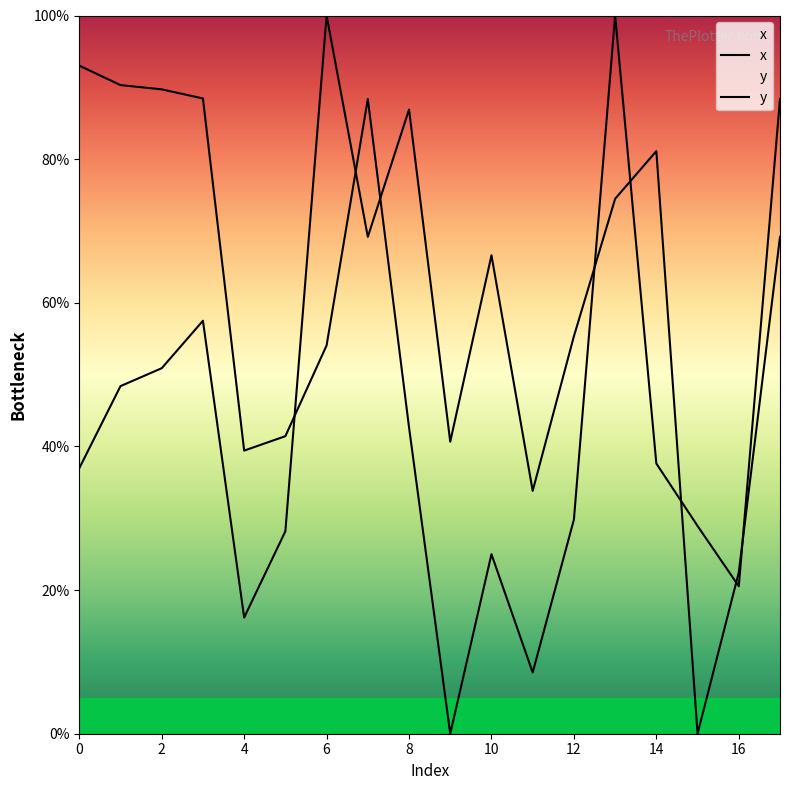

Count the number of data series in this chart.

2